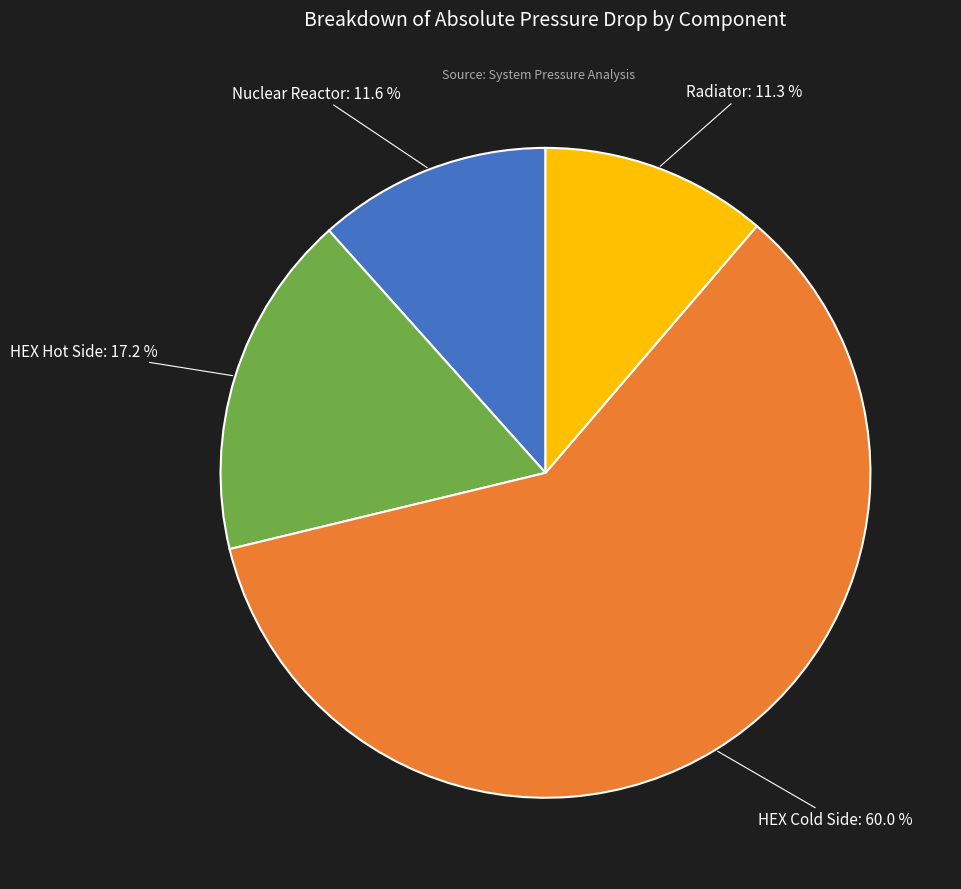

The HEX Hot Side slice represents 17% of the pie. True or false?

True